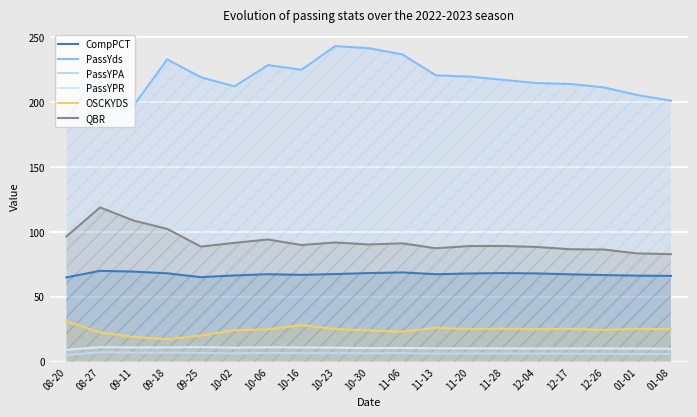

Is it true that PassYPA equals 12.2 at 09-11?

False